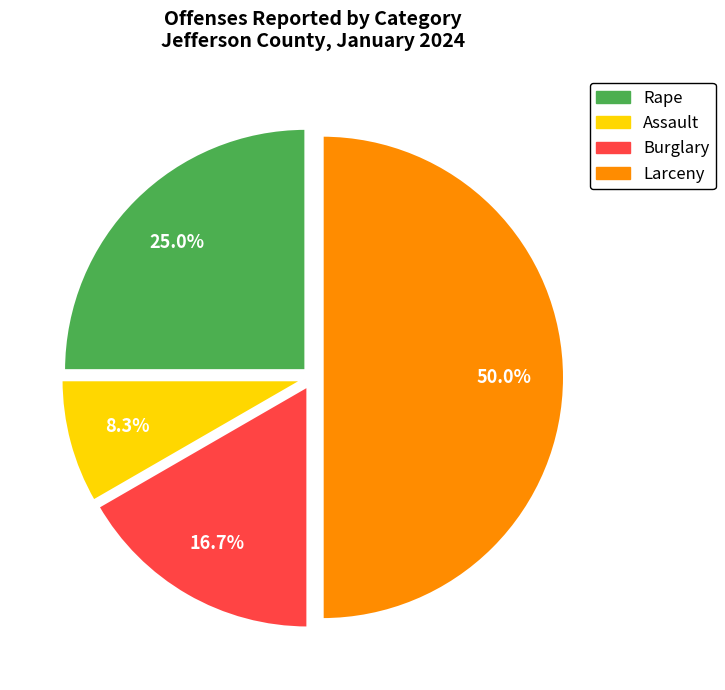

How many segments does this pie chart have?

4